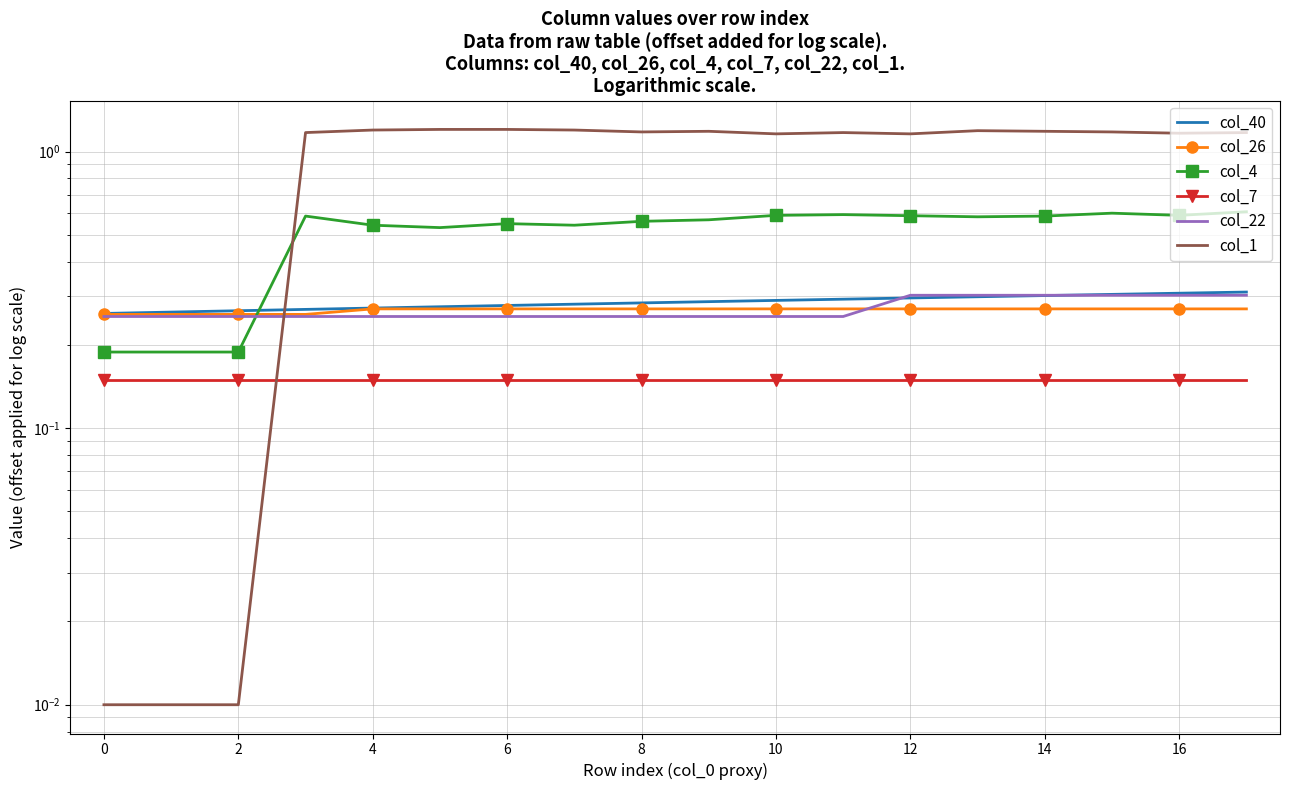

The col_7 series shows 0.1 at 12. True or false?

True